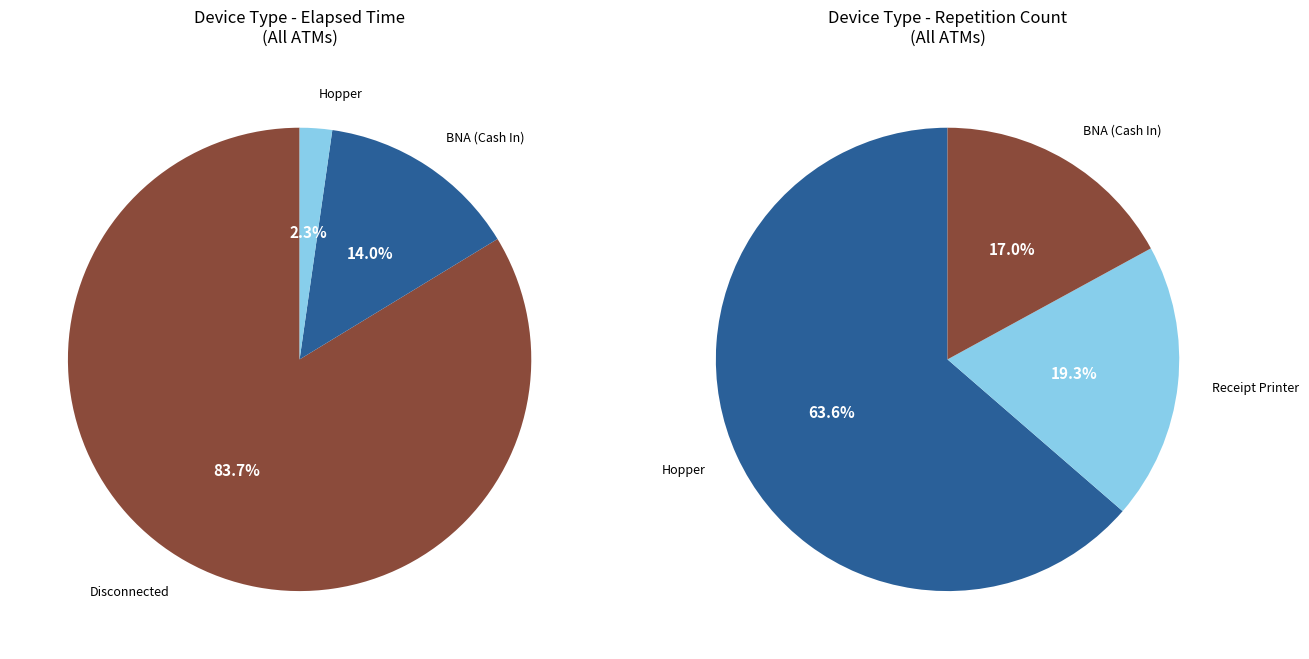

What is the smallest slice in the pie chart?

Hopper #4